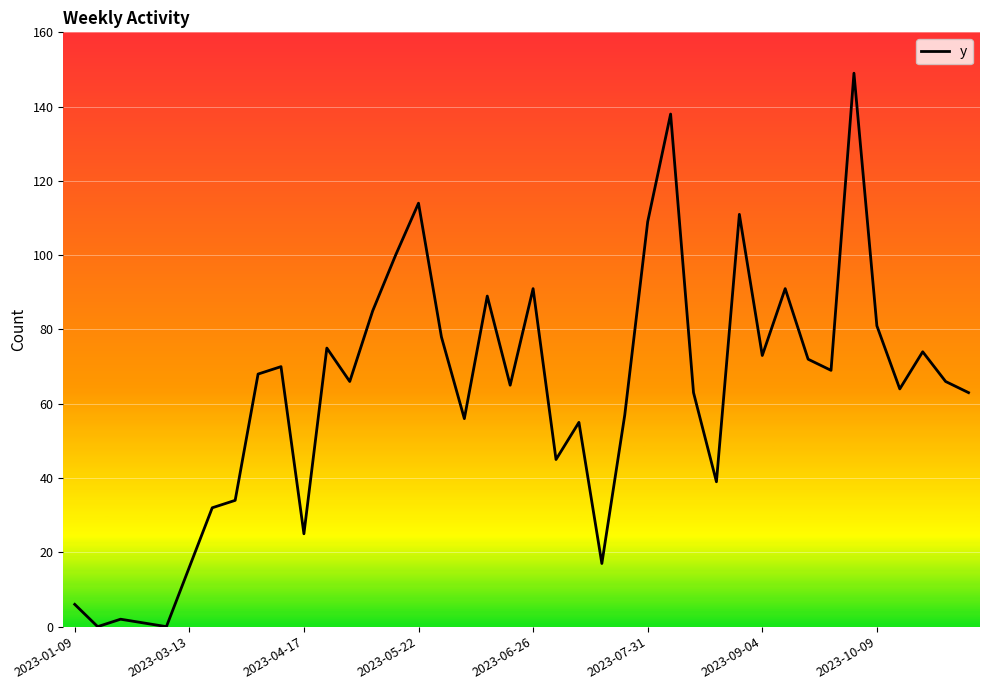

What is the maximum value shown in the chart?

149